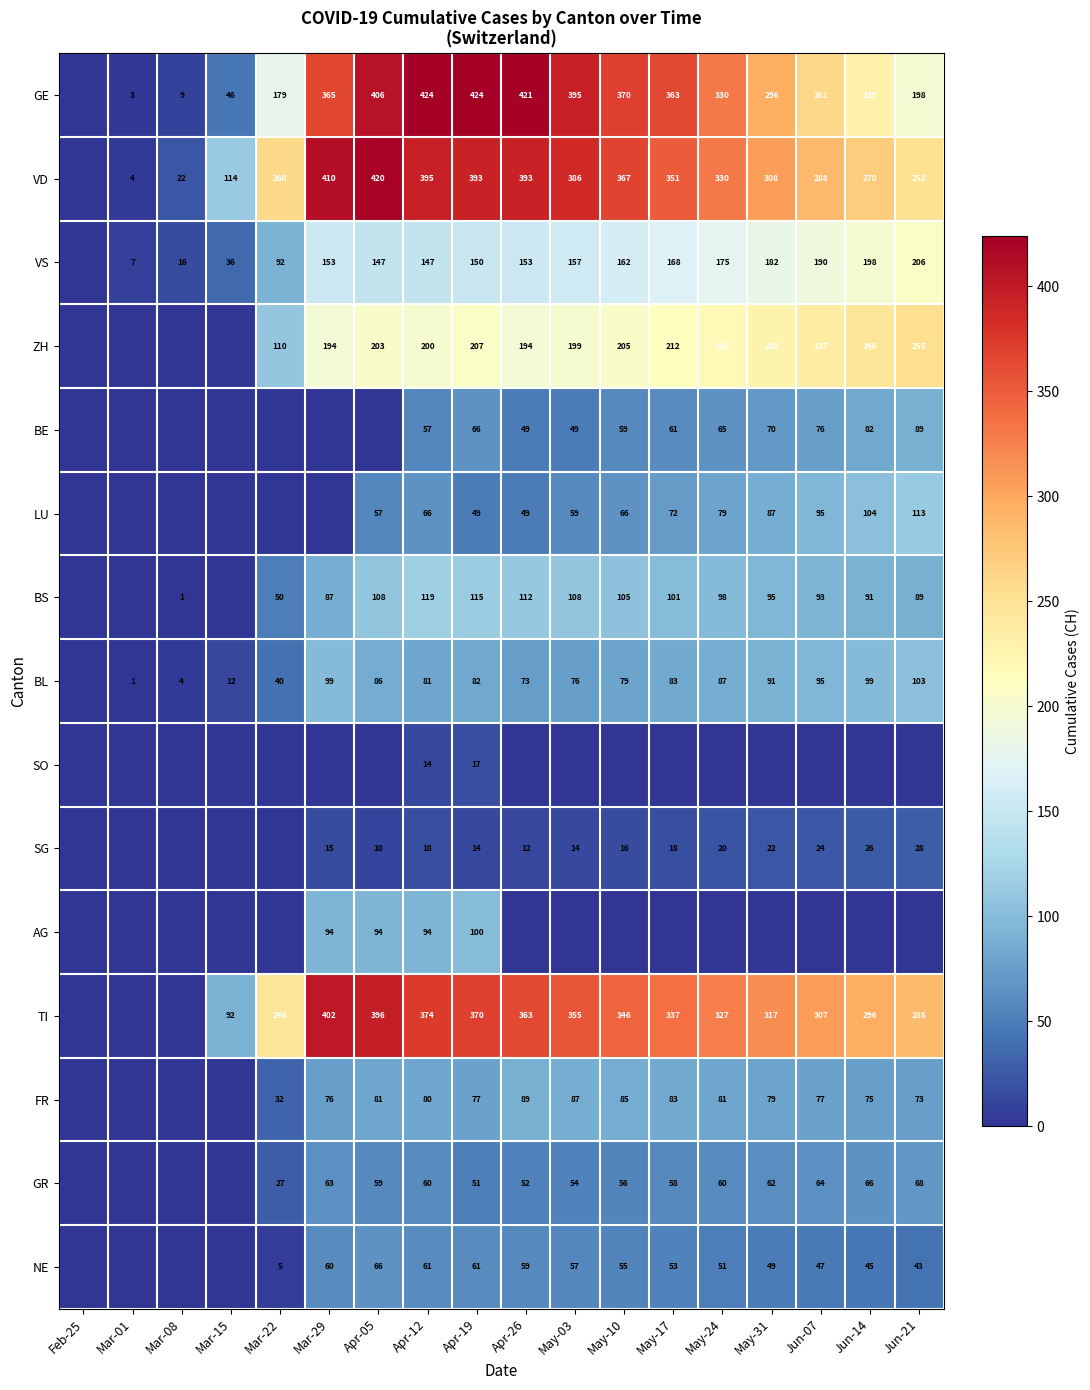

The value of BL at May-03 is 76. True or false?

True